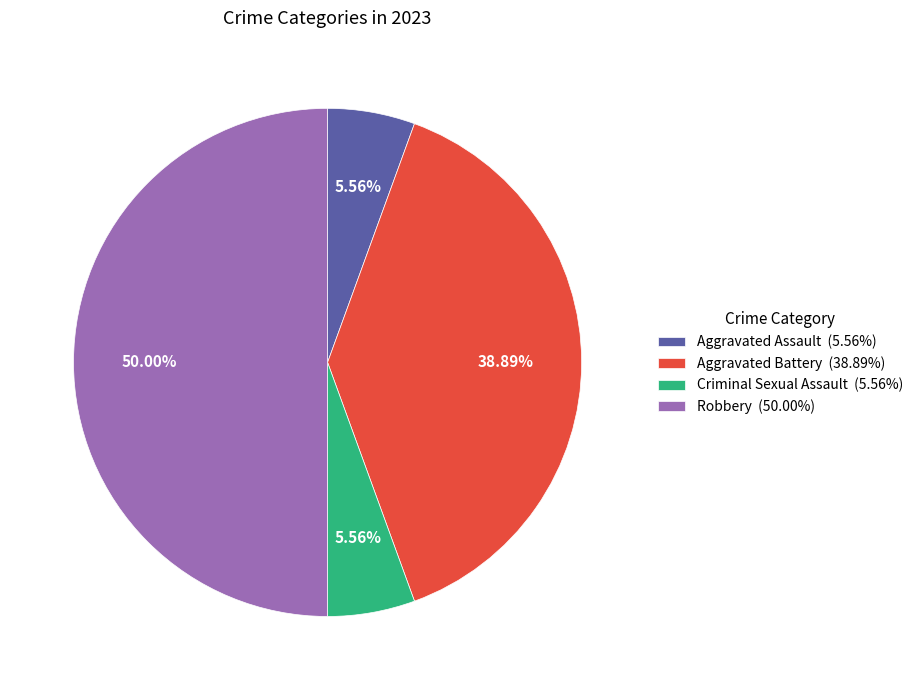

Is Aggravated Battery (38.89%) the majority of the pie?

No